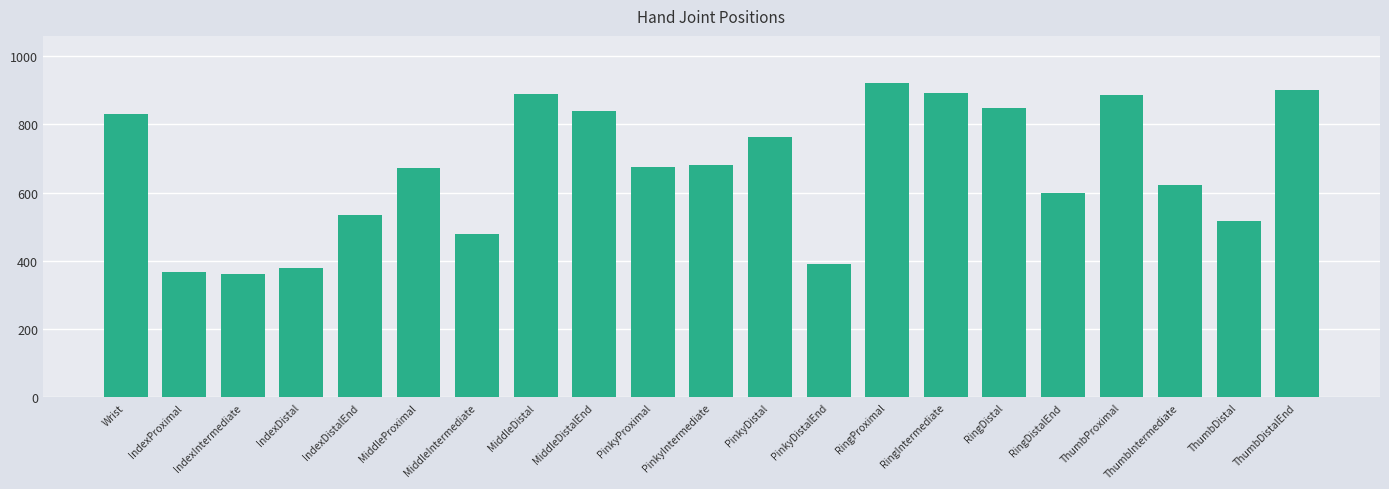

What value does the data have at ThumbDistalEnd?

901.1